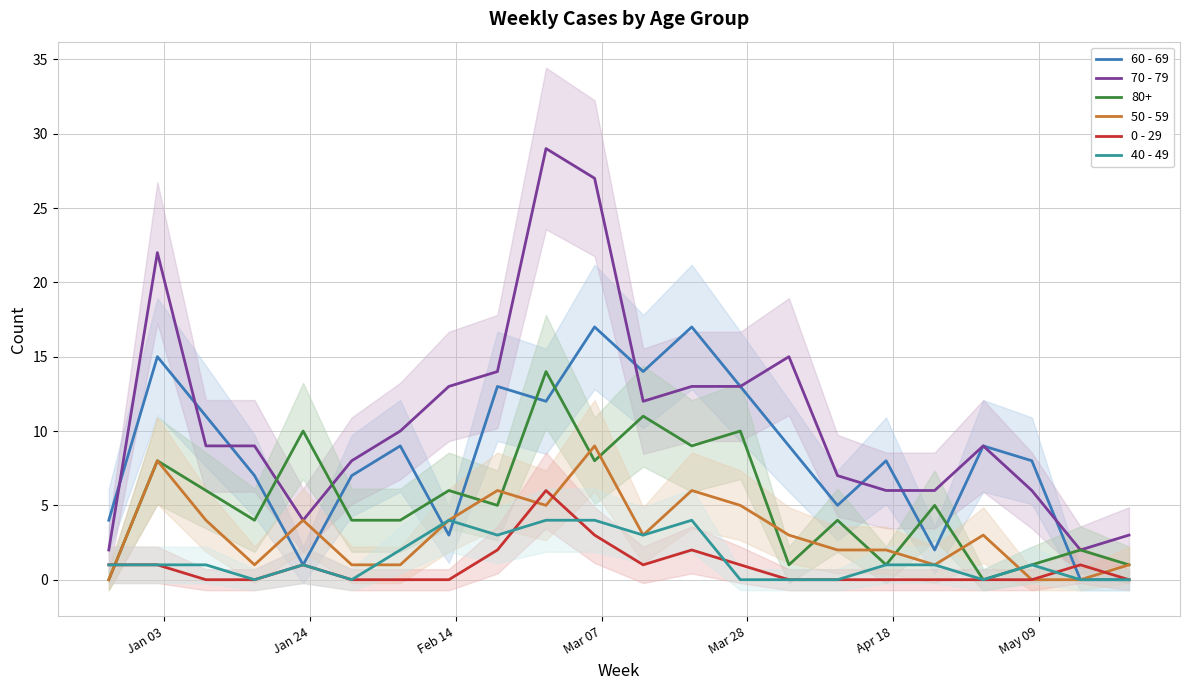

What is the highest value of the 80+ series?

14